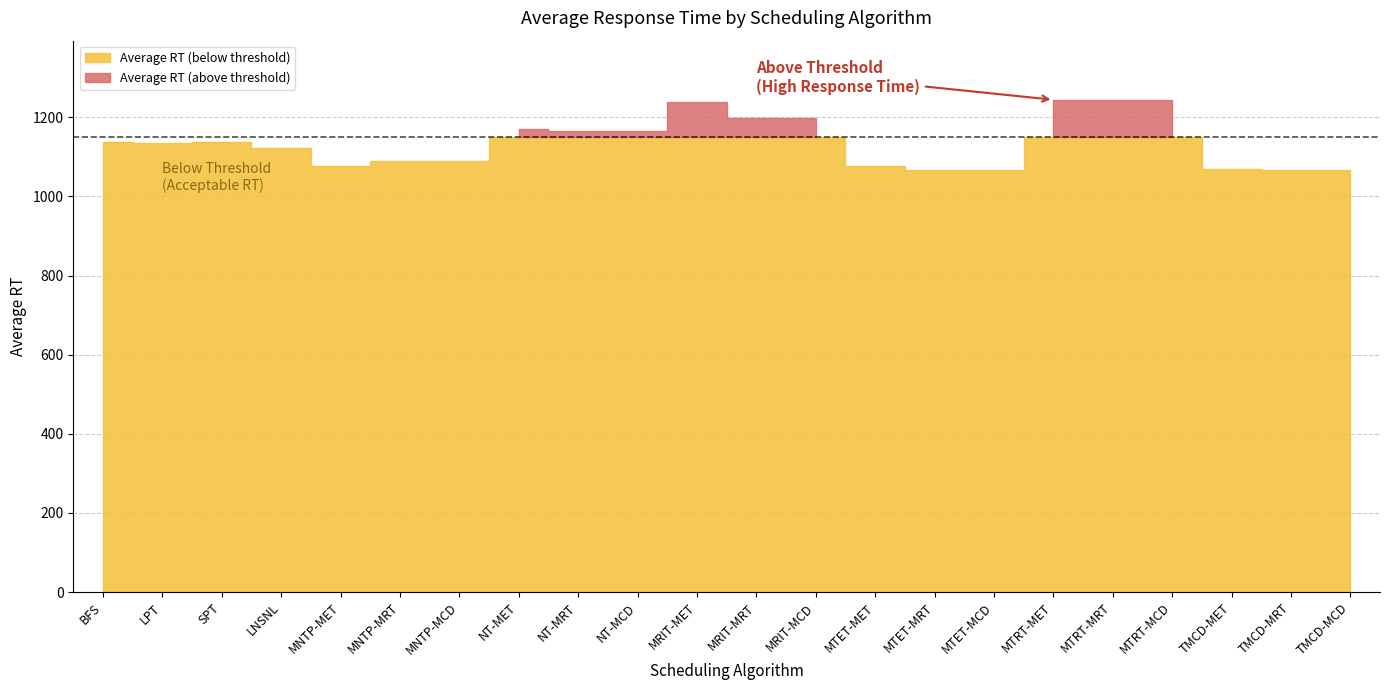

Is it true that the value at MTRT-MCD is 2159.2?

False